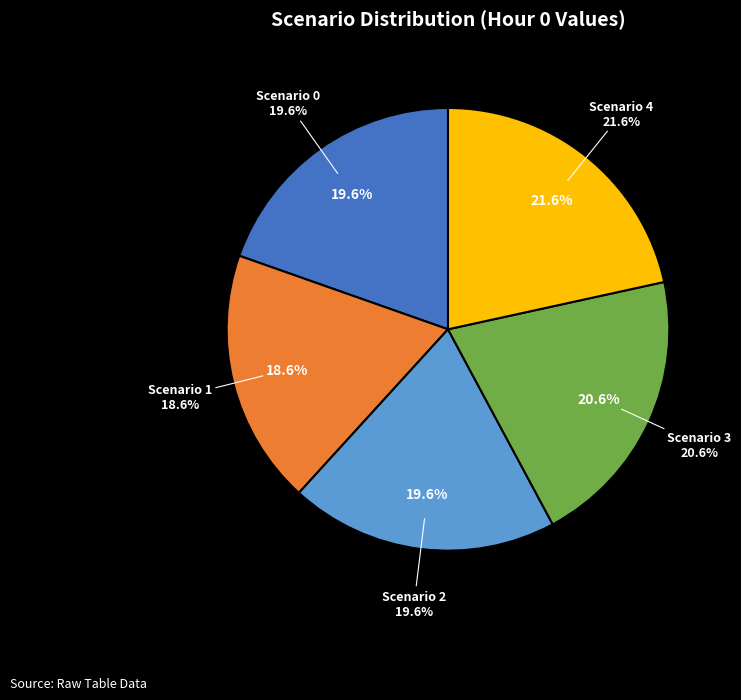

The Scenario 4 slice represents 22% of the pie. True or false?

True